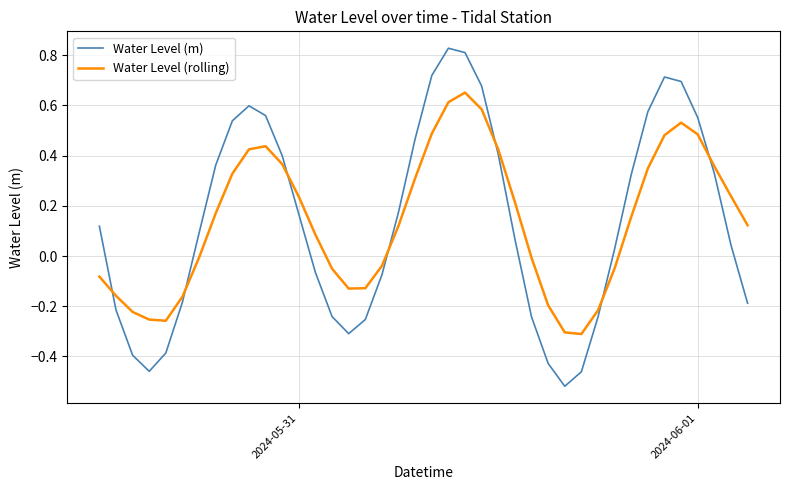

List the series in order of their peak value, lowest first.

Water Level (rolling), Water Level (m)